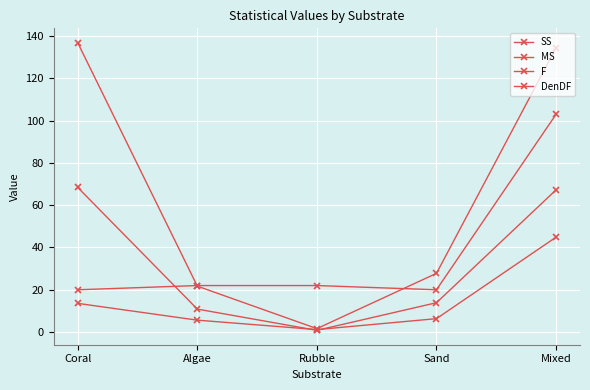

How many values in the SS series exceed 27?

3